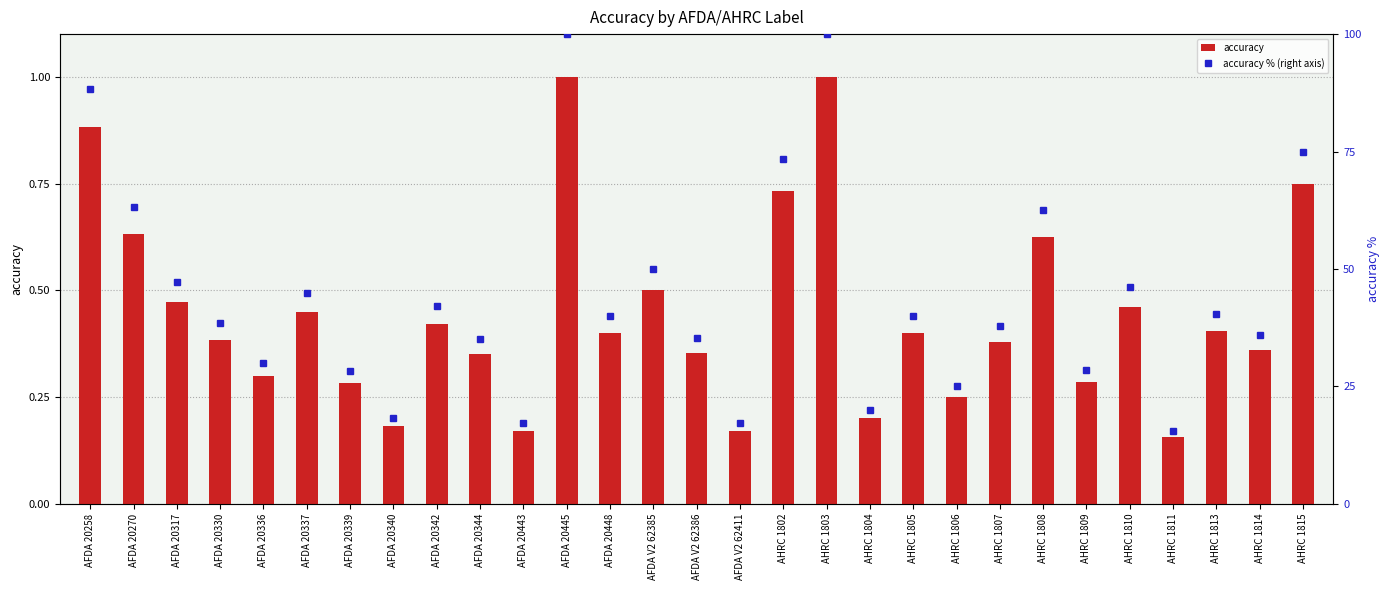

At which category is the sum across all series the highest?

AFDA 20445